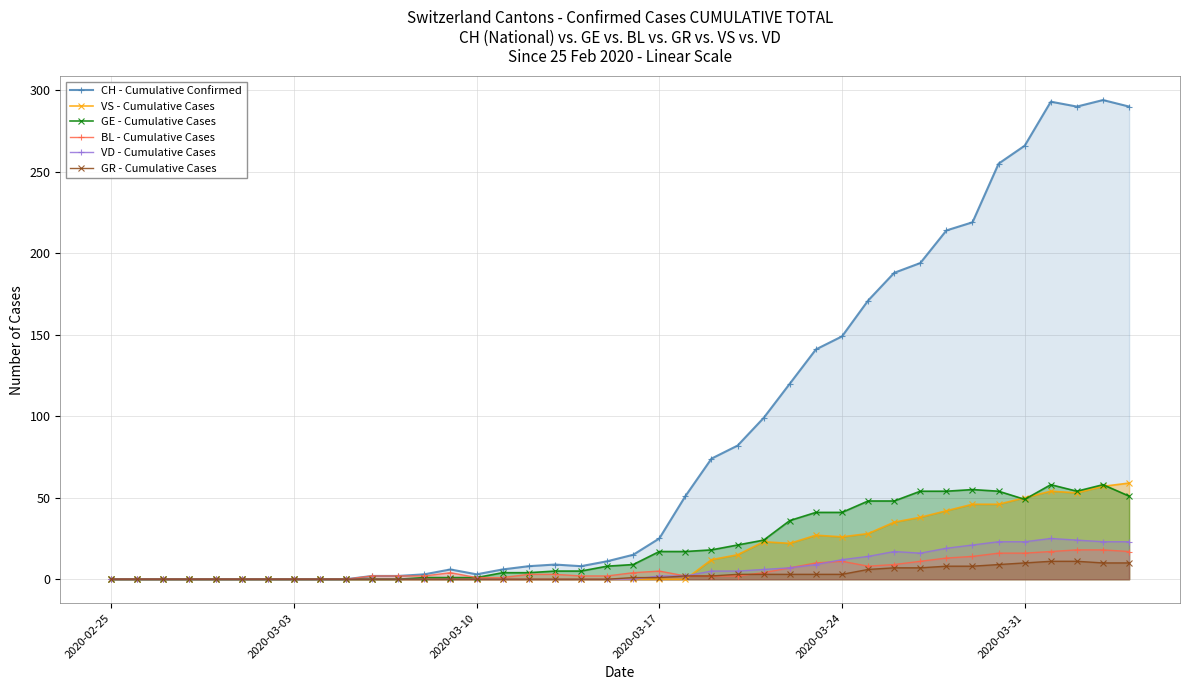

Reading right to left, extract all data points from this chart.

CH - Cumulative Confirmed: 290	294	290	293	266	255	219	214	194	188	171	149	141	120	99	82	74	51	25	15	11	8	9	8	6	3	6	3	2	2	0	0	0	0	0	0	0	0	0	0
VS - Cumulative Cases: 59	57	53	54	50	46	46	42	38	35	28	26	27	22	23	15	12	0	0	0	0	0	0	0	0	0	0	0	0	0	0	0	0	0	0	0	0	0	0	0
GE - Cumulative Cases: 51	58	54	58	49	54	55	54	54	48	48	41	41	36	24	21	18	17	17	9	8	5	5	4	4	1	1	1	0	0	0	0	0	0	0	0	0	0	0	0
BL - Cumulative Cases: 17	18	18	17	16	16	14	13	11	9	8	11	10	7	4	2	2	2	5	4	2	2	3	3	1	1	4	2	2	2	0	0	0	0	0	0	0	0	0	0
VD - Cumulative Cases: 23	23	24	25	23	23	21	19	16	17	14	12	9	7	6	5	5	2	2	0	0	0	0	0	0	0	0	0	0	0	0	0	0	0	0	0	0	0	0	0
GR - Cumulative Cases: 10	10	11	11	10	9	8	8	7	7	6	3	3	3	3	3	2	2	1	1	0	0	0	0	0	0	0	0	0	0	0	0	0	0	0	0	0	0	0	0